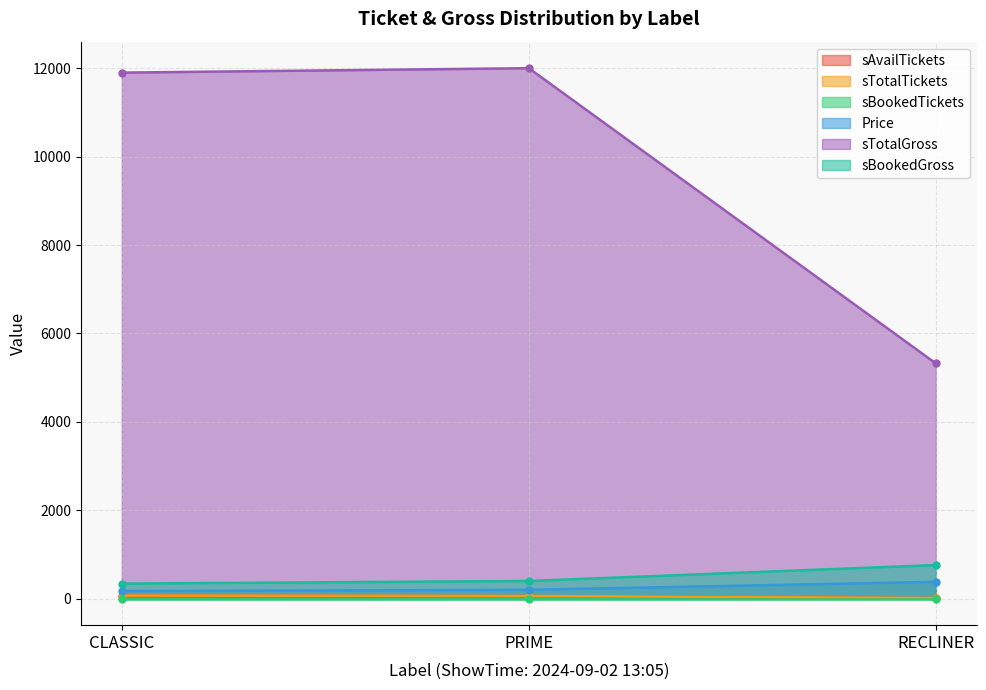

Which label corresponds to the smallest value in the chart?

RECLINER